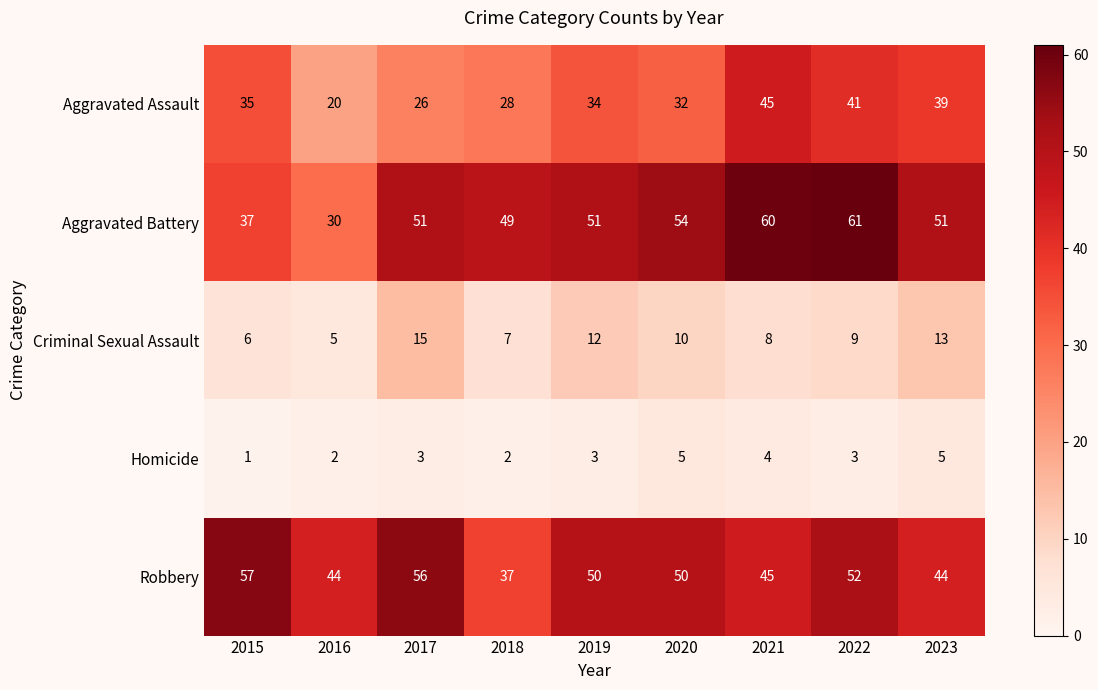

List the series in order of their peak value, lowest first.

Homicide, Criminal Sexual Assault, Aggravated Assault, Robbery, Aggravated Battery